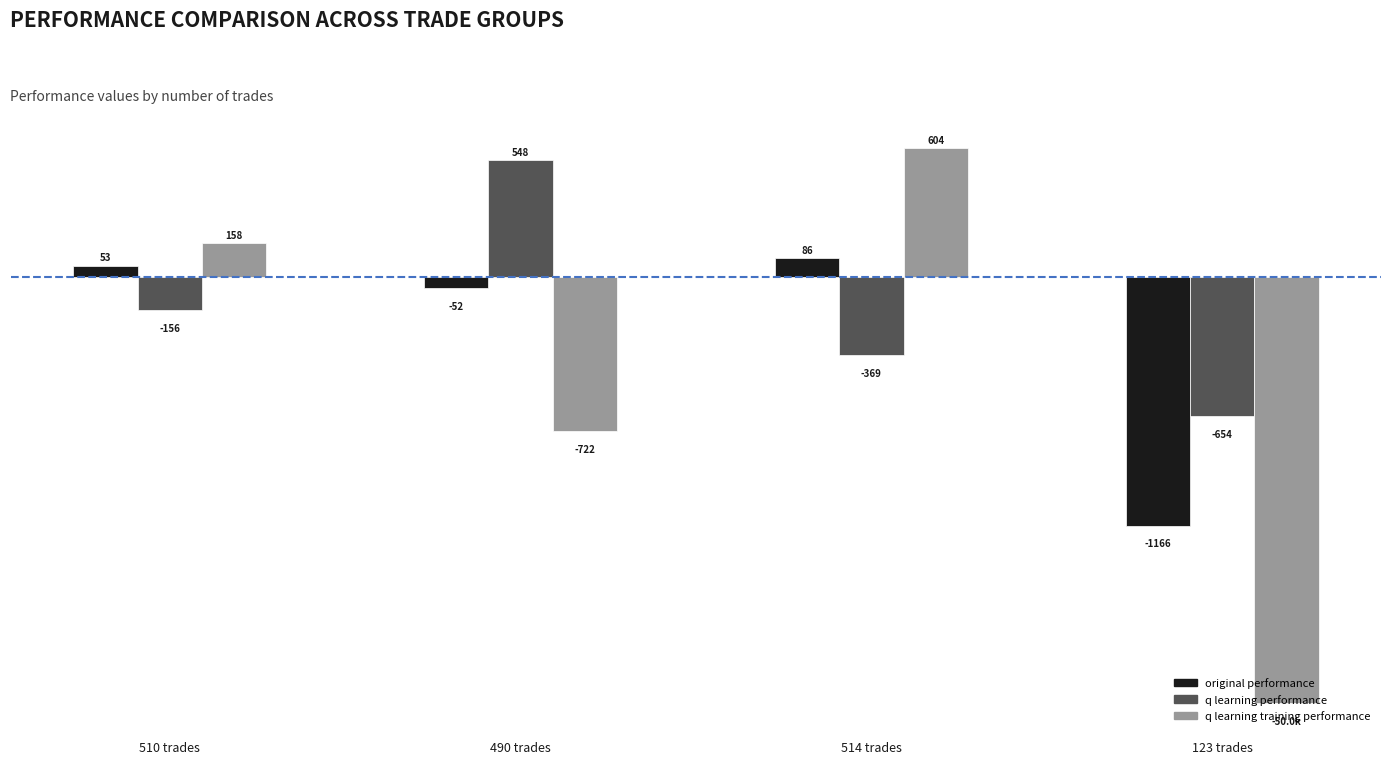

What are all the series names shown in the legend?

original performance, q learning performance, q learning training performance